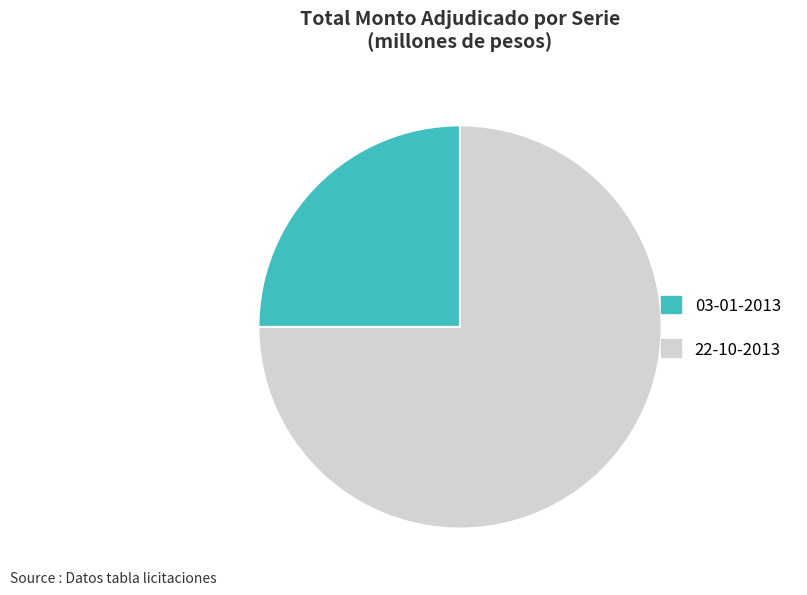

Which has a higher value, 22-10-2013 or 03-01-2013?

22-10-2013